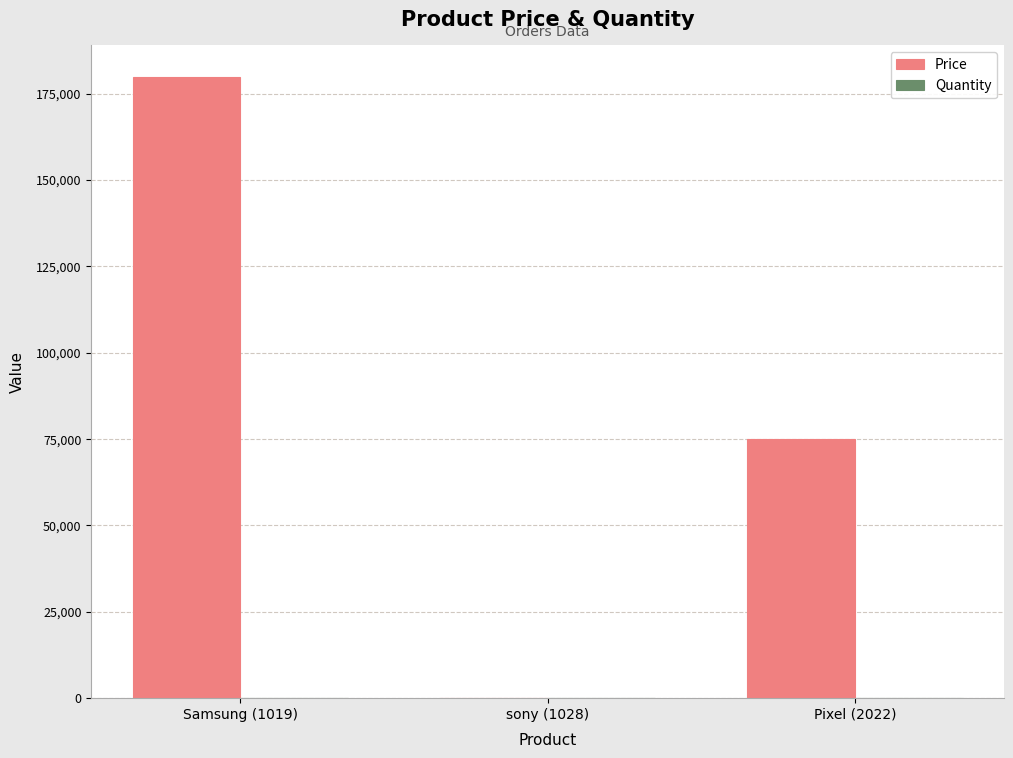

What is the total value across all series at Pixel (2022)?

75001